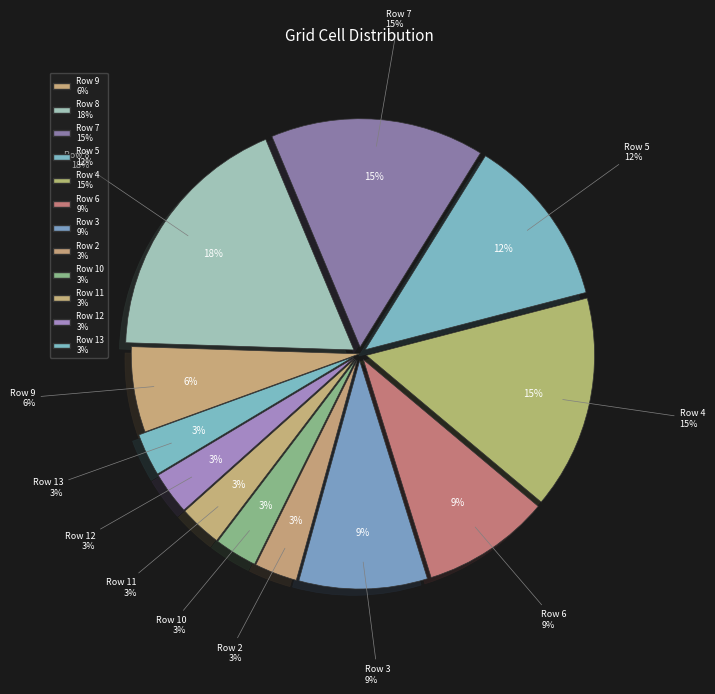

Which has a higher value, Row 3 or Row 9?

Row 3